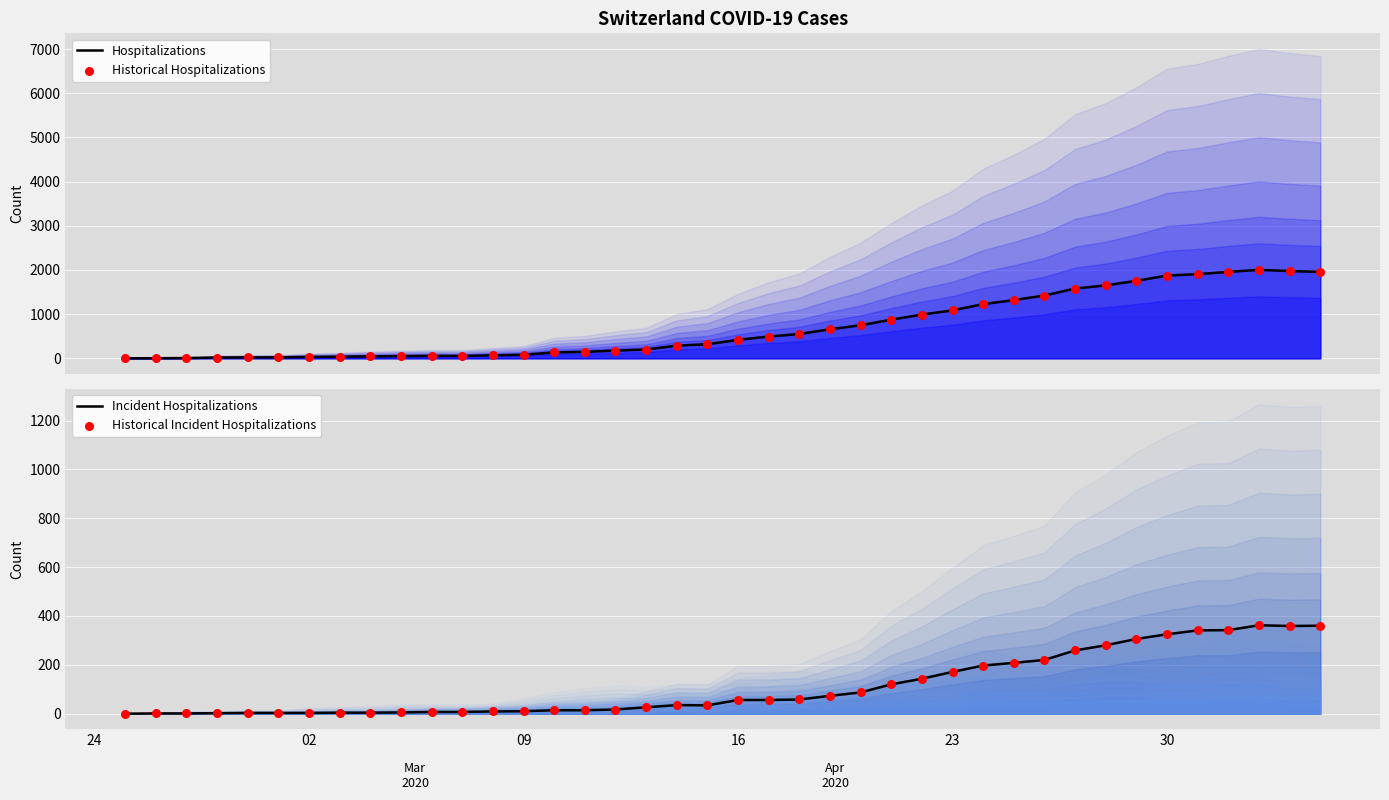

What are all the series names shown in the legend?

Hospitalizations, Historical Hospitalizations, Incident Hospitalizations, Historical Incident Hospitalizations